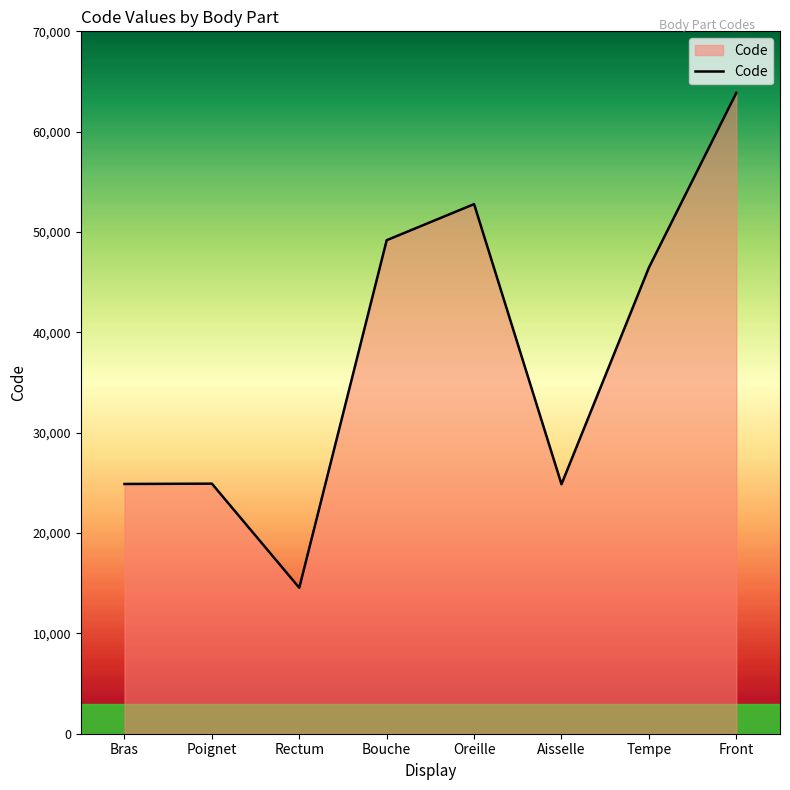

What is the minimum value shown in the chart?

14544